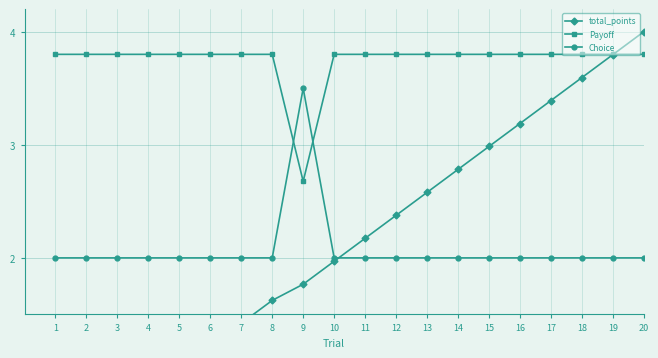

Rank the series at 10 from lowest to highest value.

total_points, Choice, Payoff